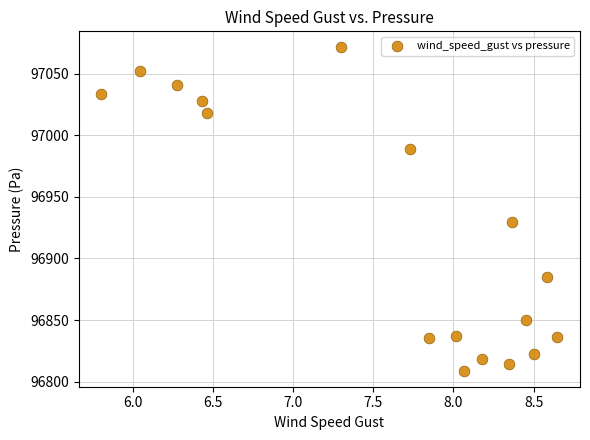

What Y value in the scatter plot is closest to 96940?

96929.9